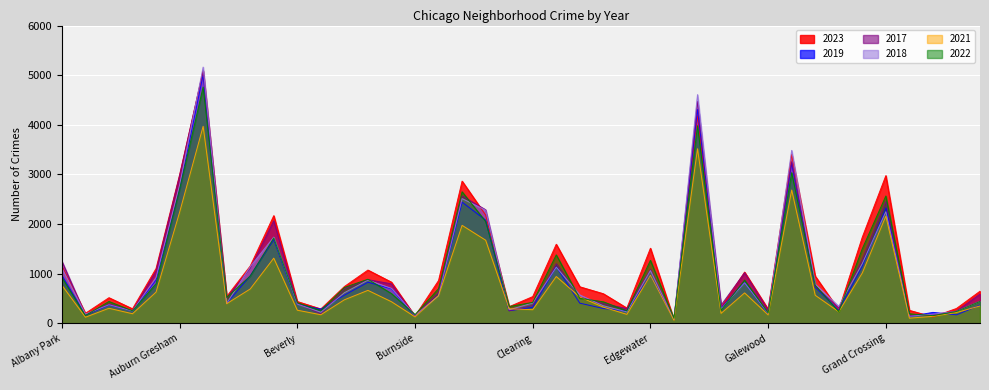

How many data points in 2023 are less than 741?

20